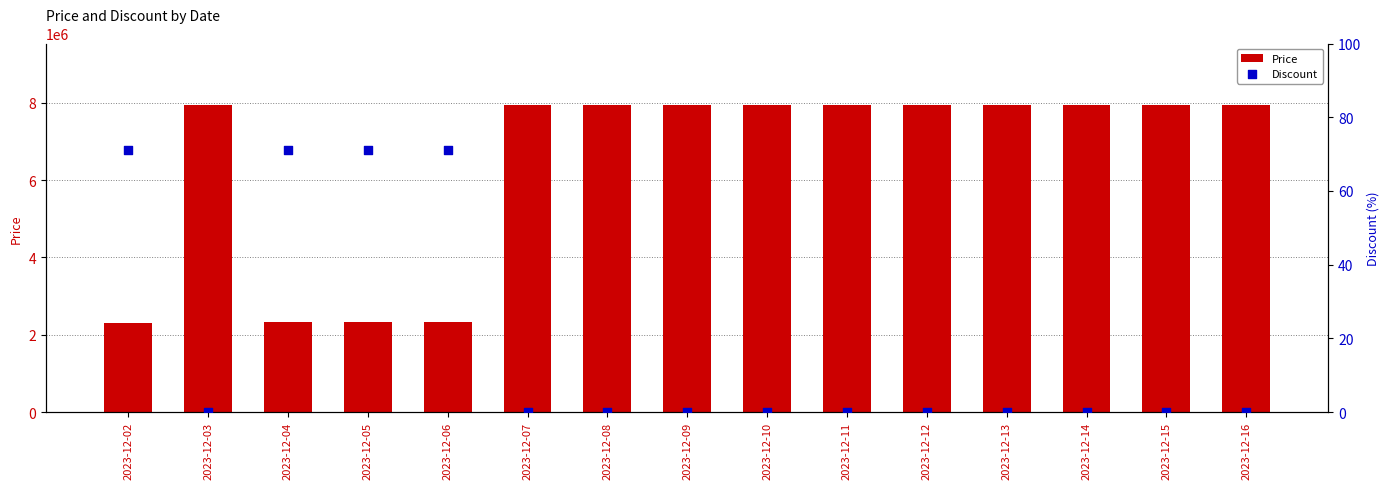

At which category is the sum across all series the highest?

2023-12-03